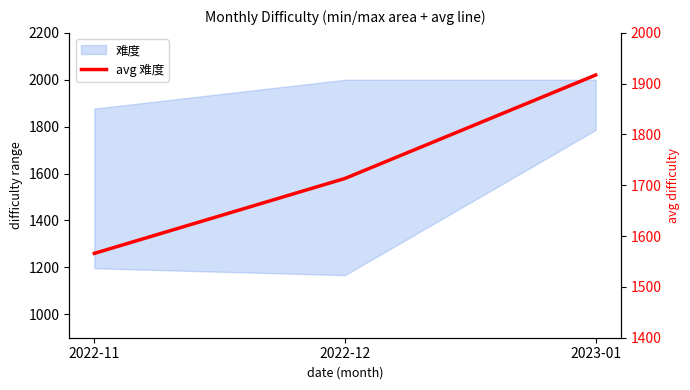

What is the label of the 1st point from the left?

2022-11